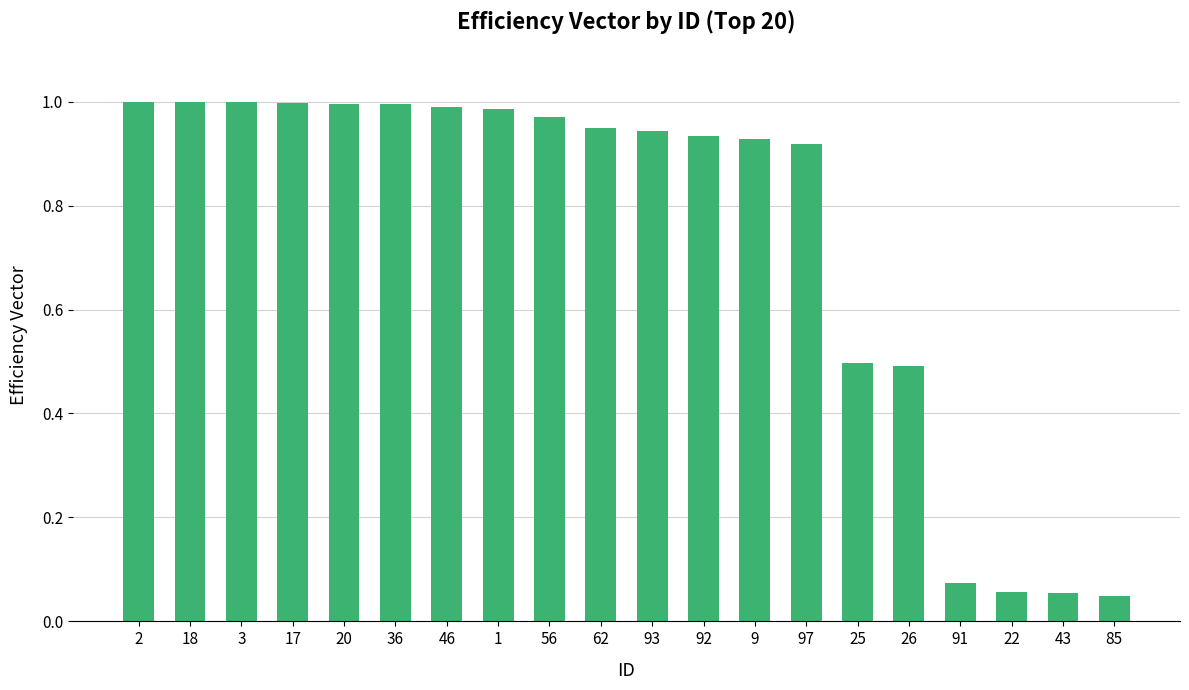

What is the sum of the values at 62 and 18?

1.9